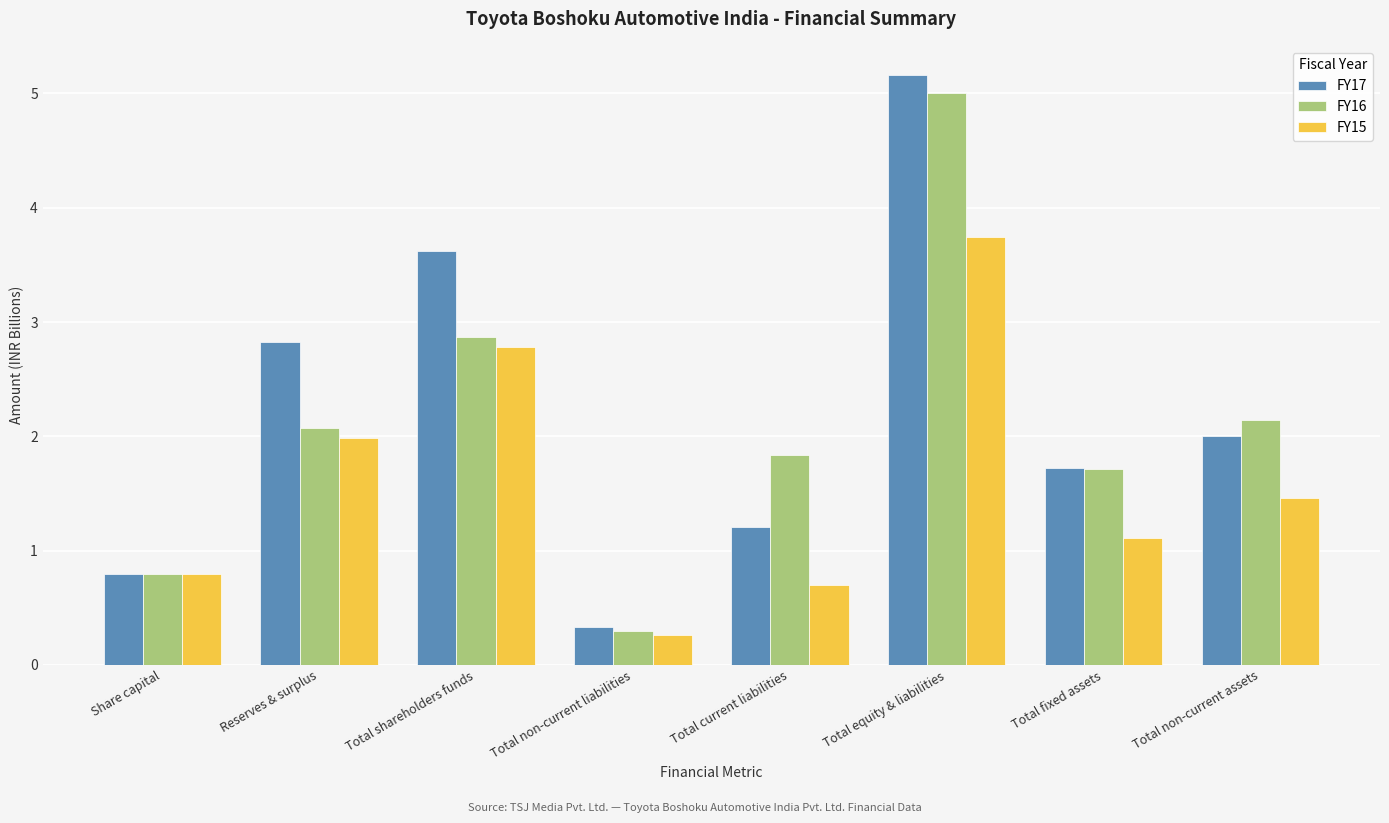

Reading left to right, list all the values displayed in this chart.

FY17: 0.8	2.8	3.6	0.3	1.2	5.2	1.7	2.0
FY16: 0.8	2.1	2.9	0.3	1.8	5.0	1.7	2.1
FY15: 0.8	2.0	2.8	0.3	0.7	3.7	1.1	1.5